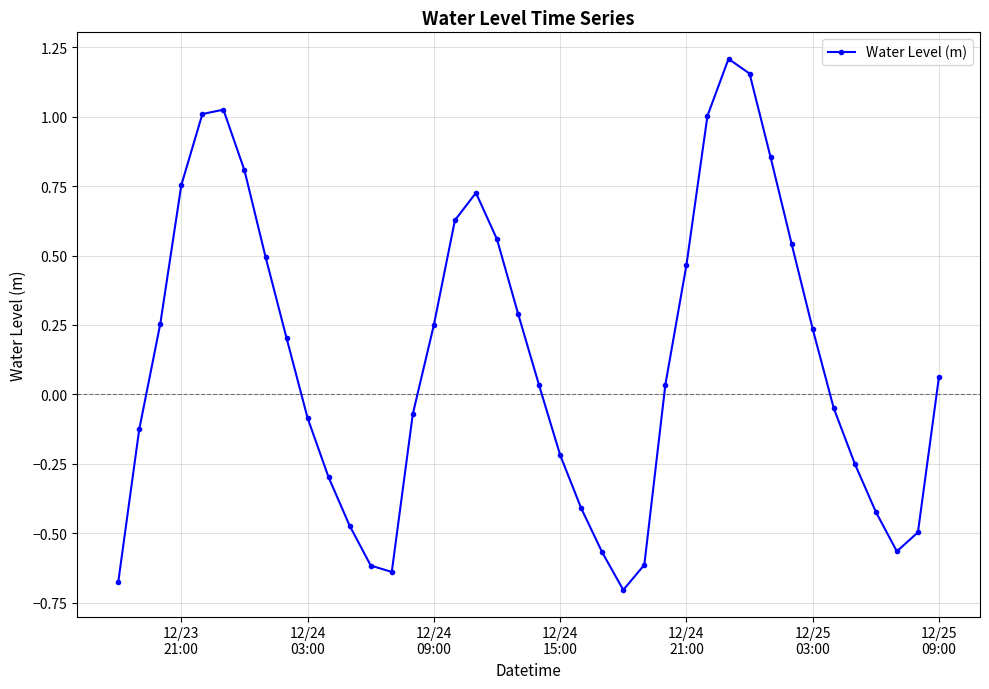

How many points are lower than both their immediate neighbors (excluding endpoints)?

3